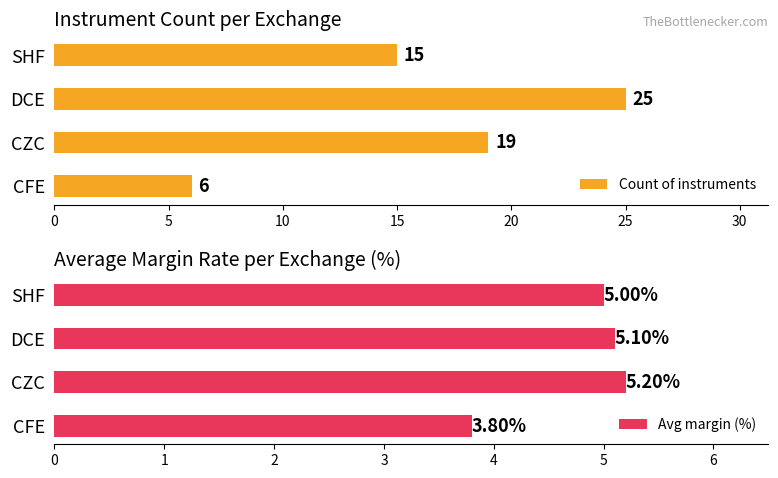

Where is Avg margin (%) nearest to the value 4?

CFE